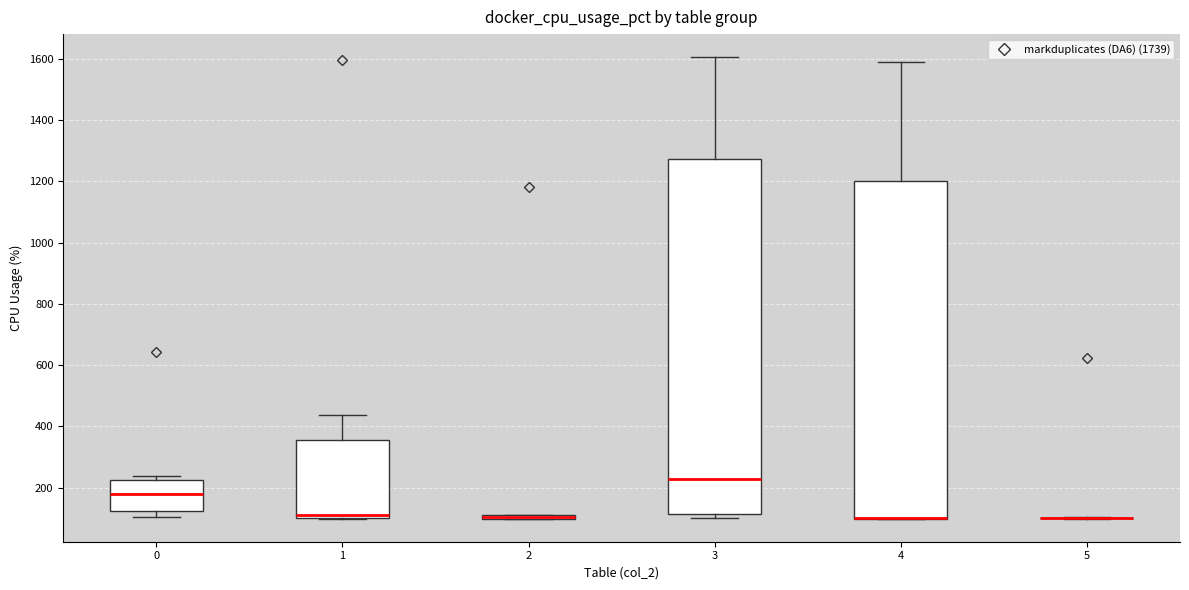

Where is the lower edge of the box at x = 2 on the y-axis? The values are not printed on the chart, so give them approximately, as read against the axis.

100